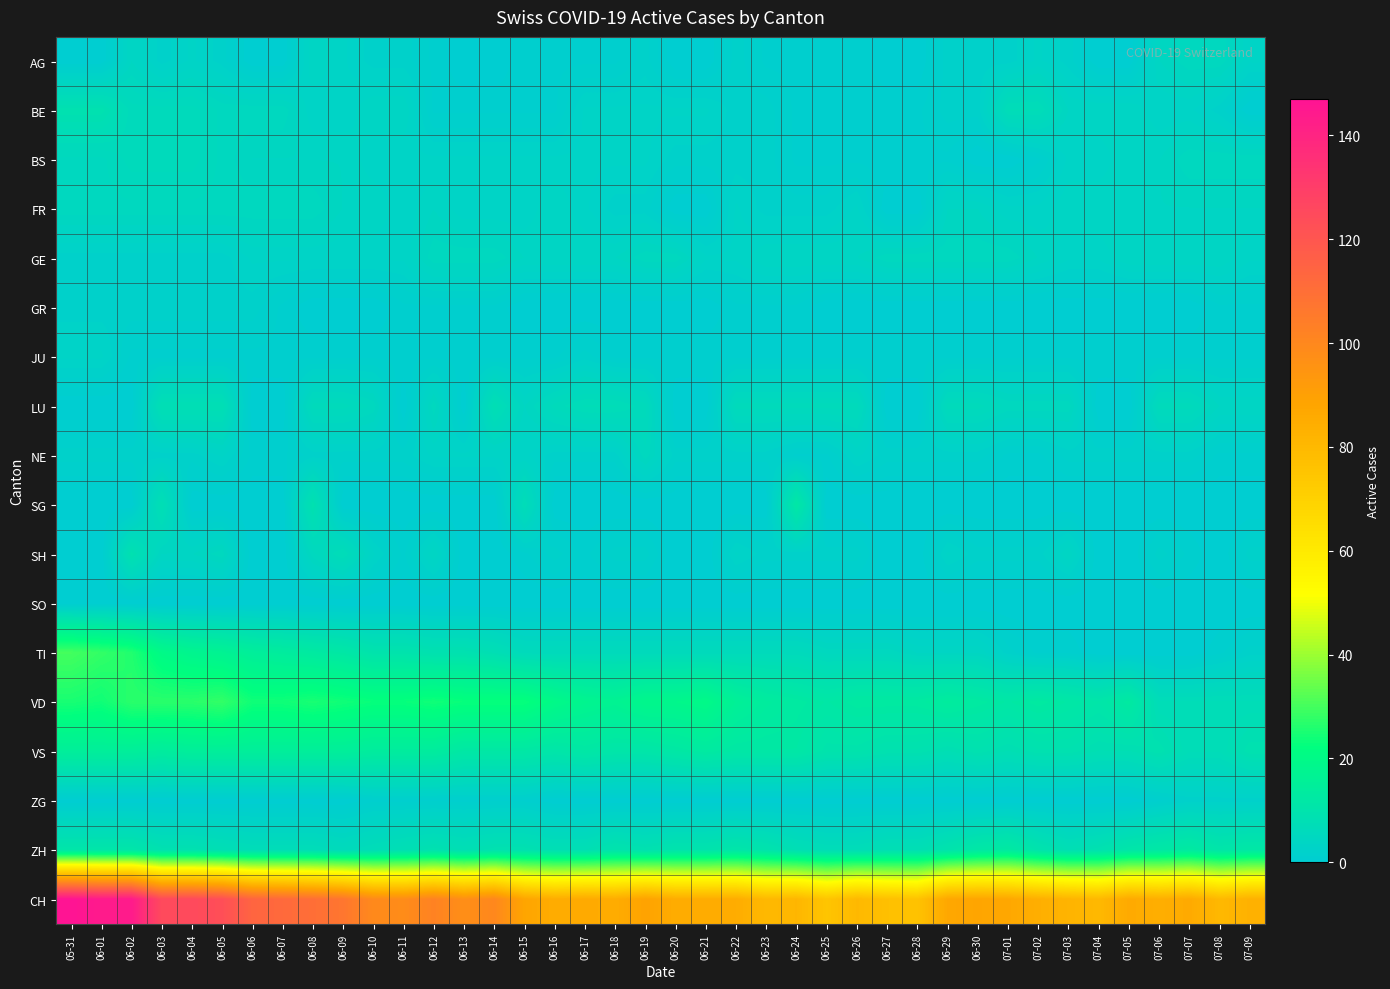

At which category is the sum across all series the highest?

06-02